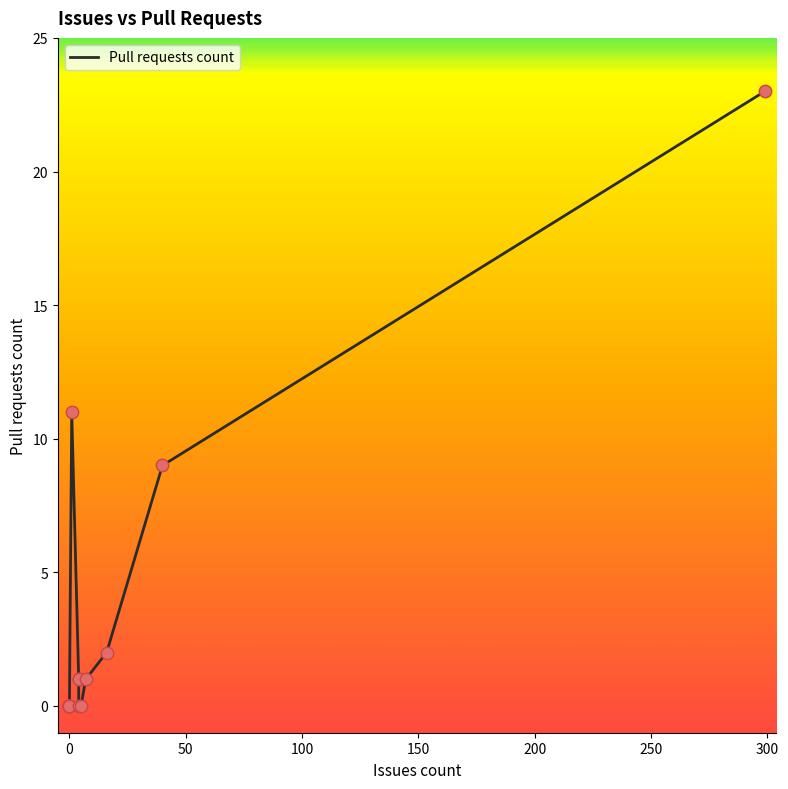

Between −50 and 150, which is larger?

−50